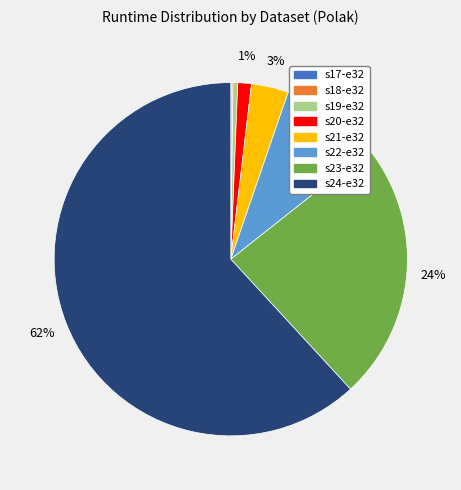

To the nearest percent, what is the average slice percentage?

12%